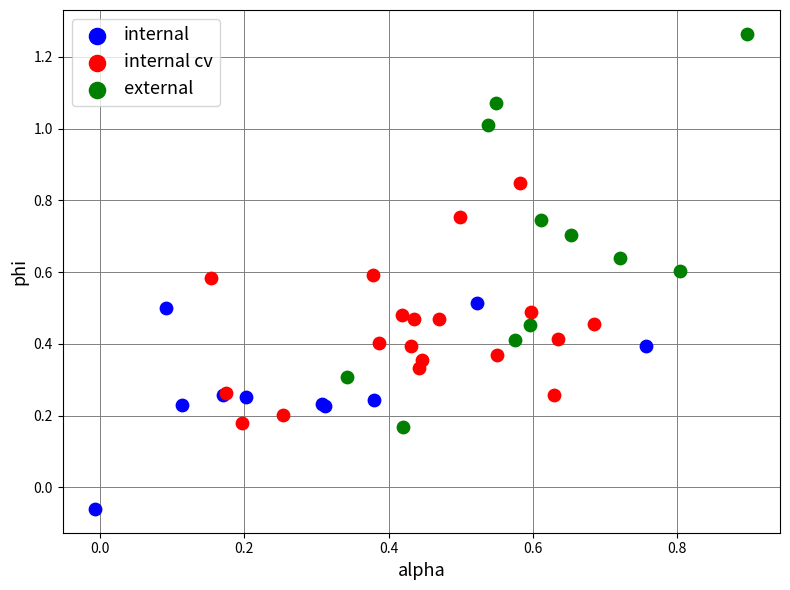

Which series reaches the maximum Y coordinate?

external